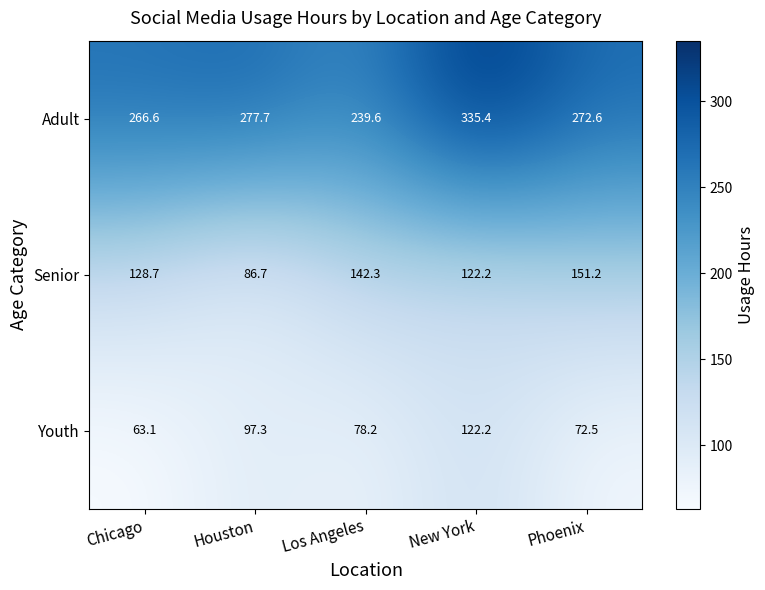

What is the smallest value displayed?

63.1